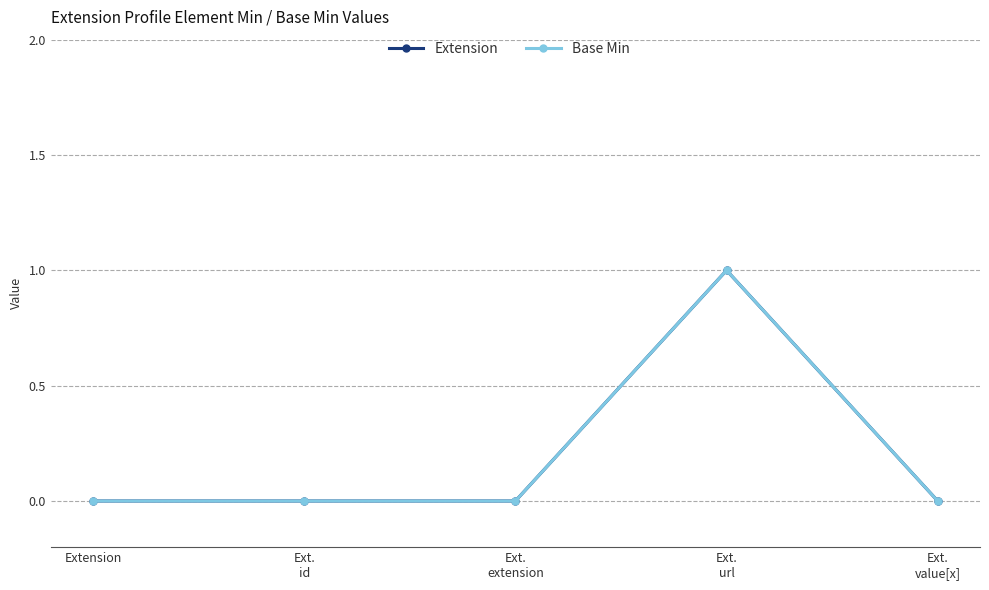

Does the chart have visible grid lines?

Yes